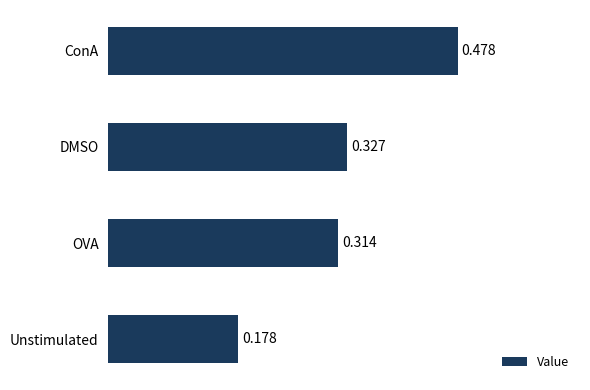

Rank the categories by value from highest to lowest.

ConA, DMSO, OVA, Unstimulated